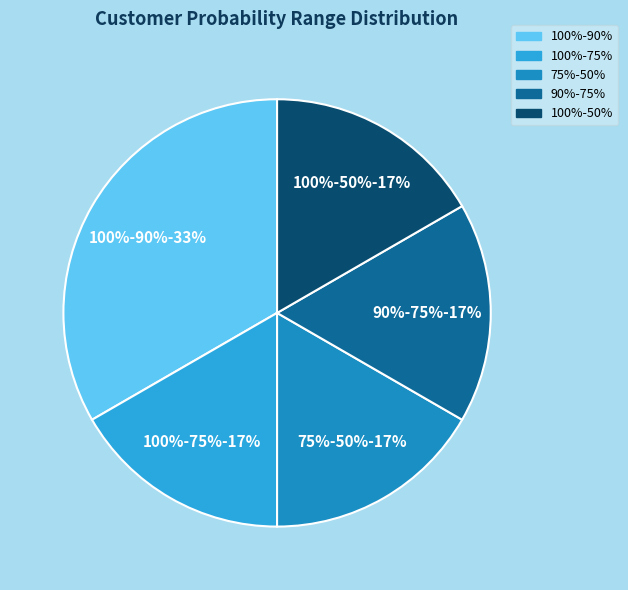

What is the total percentage of 100%-50% and 75%-50%?

33.3%